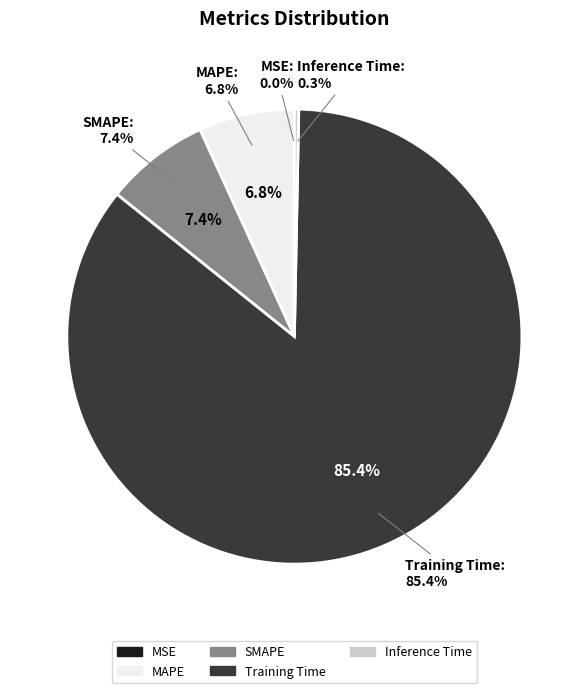

To the nearest percent, what is the combined percentage of MSE and Training Time?

85%